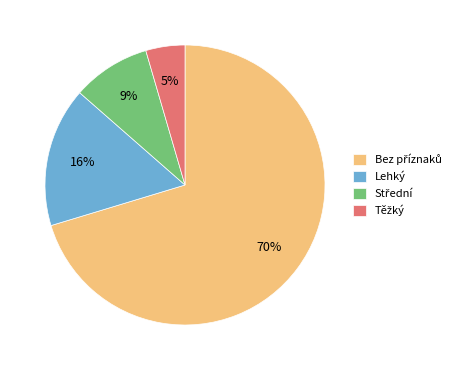

Is there any slice that represents more than half of the pie?

Yes